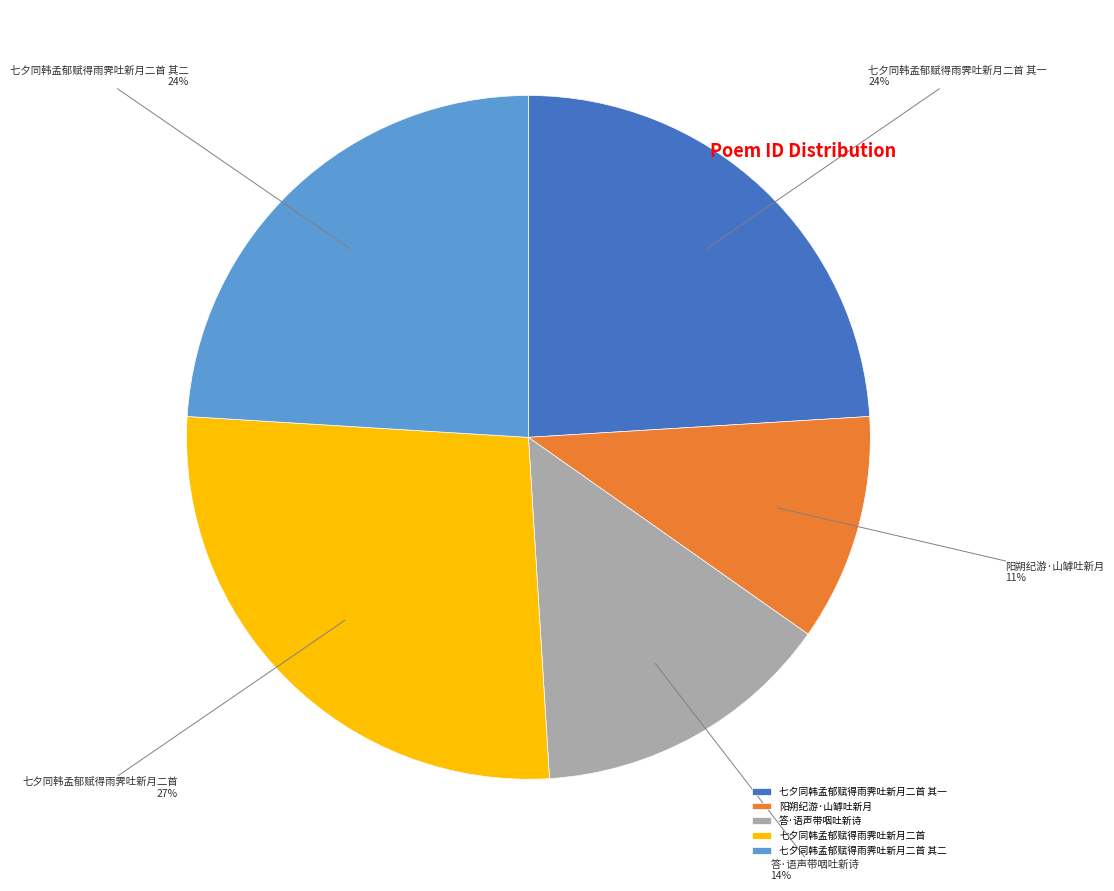

To the nearest percent, what is the combined percentage of 答·语声带咽吐新诗 and 阳朔纪游·山罅吐新月?

25%